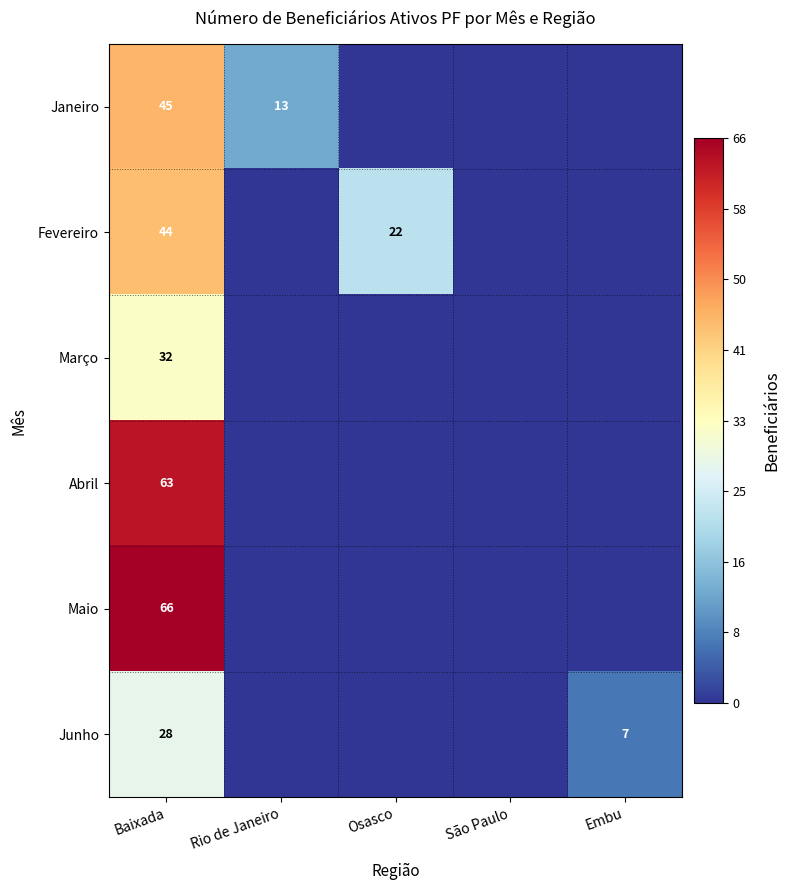

How many categories are shown in the chart?

5